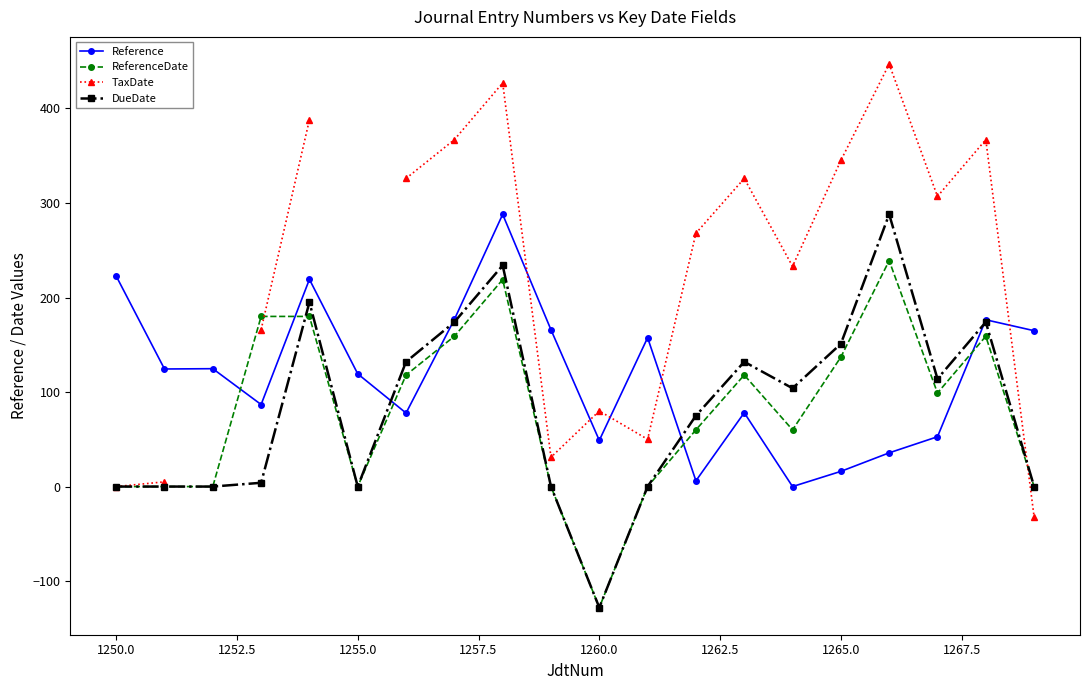

What is the maximum value for DueDate?

288.0